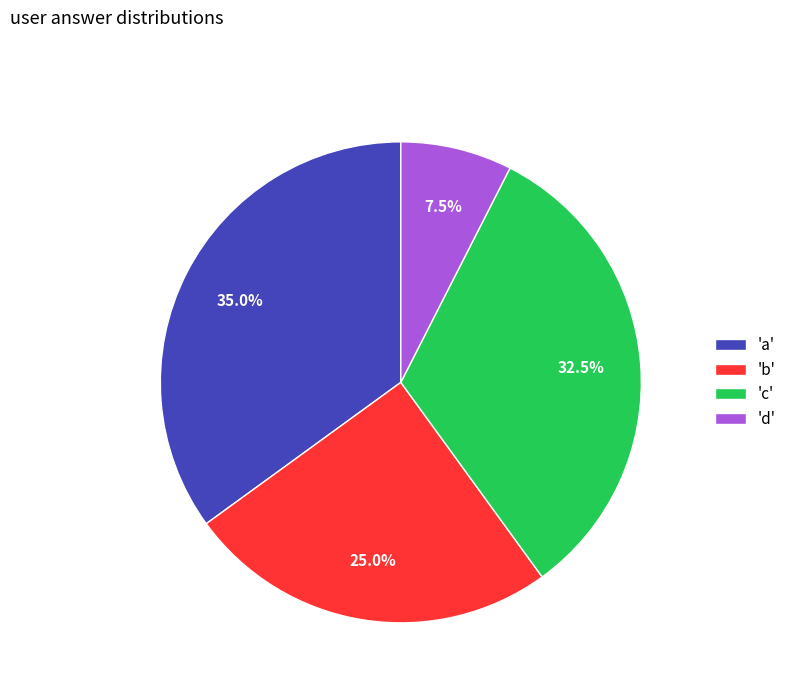

Is there any slice that represents more than half of the pie?

No